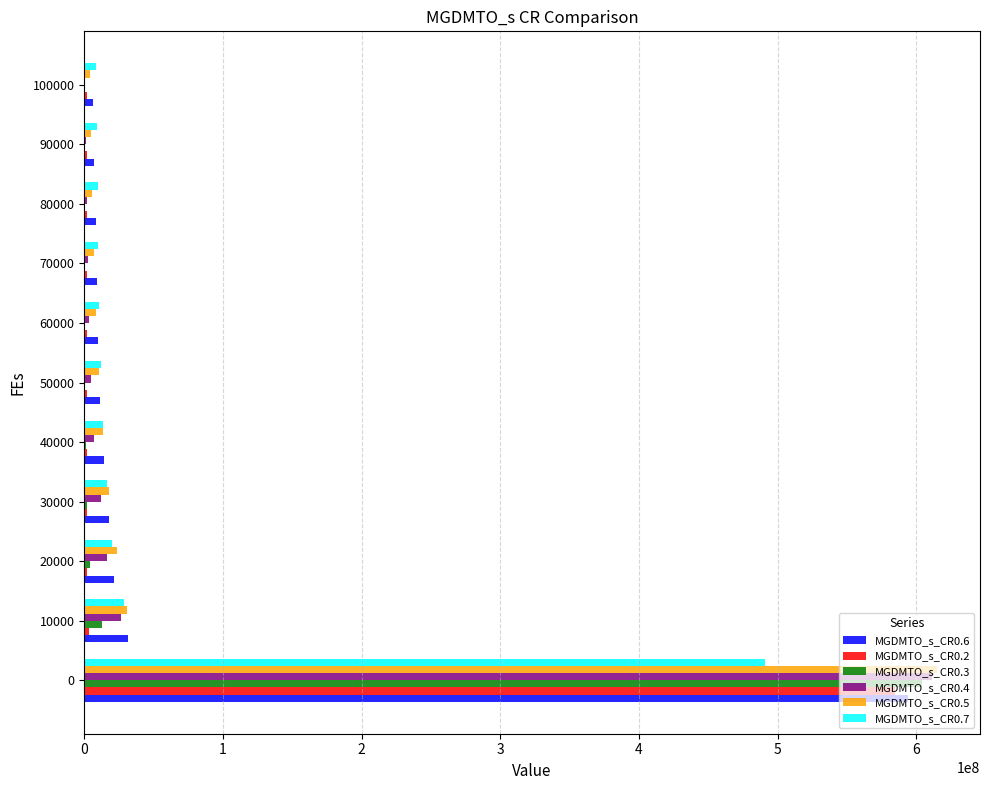

What is the sum of all MGDMTO_s_CR0.3 values?

627834788.0